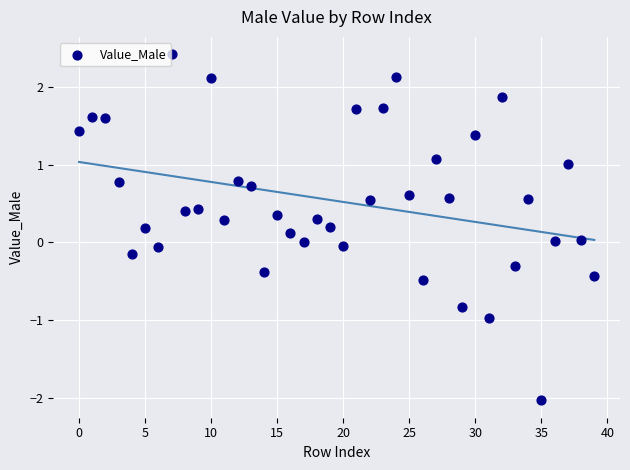

What is the range of Y values (max minus min)?

4.5